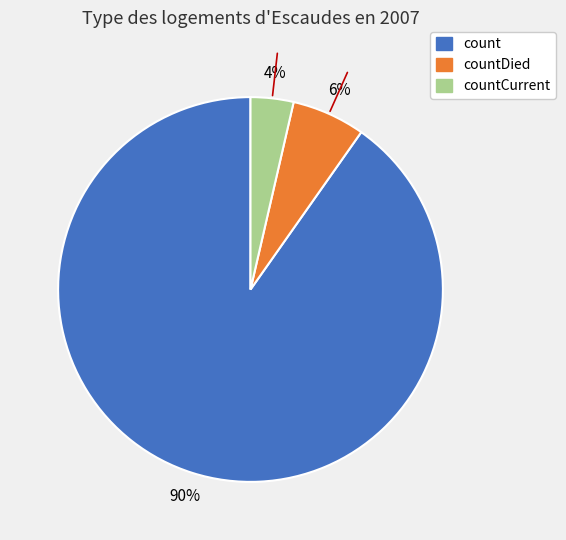

To the nearest percent, what is the average slice percentage?

33%